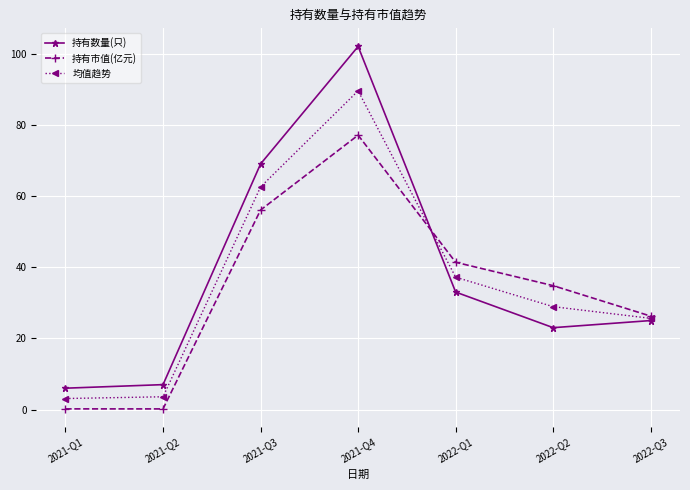

Is it true that 持有市值(亿元) equals 34.8 at 2022-Q2?

True